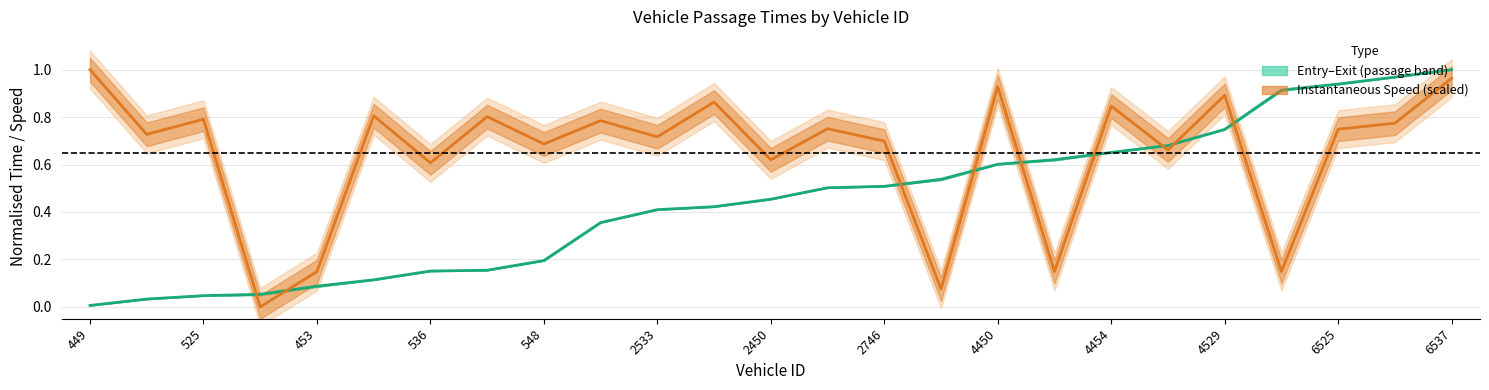

Count the number of data series in this chart.

2